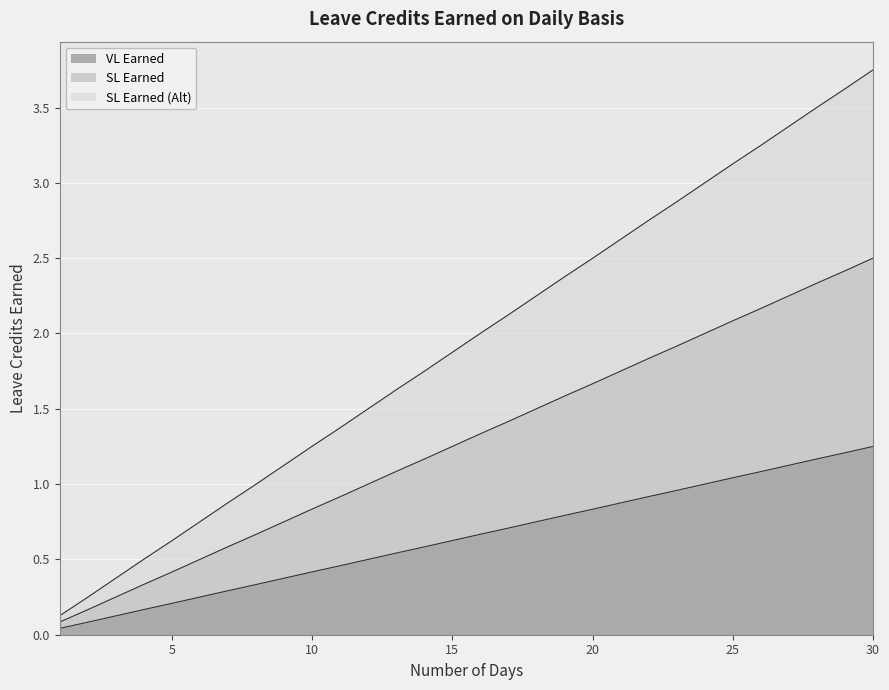

What is the value of the SL Earned (Alt) point at the 10th from the left?

1.3